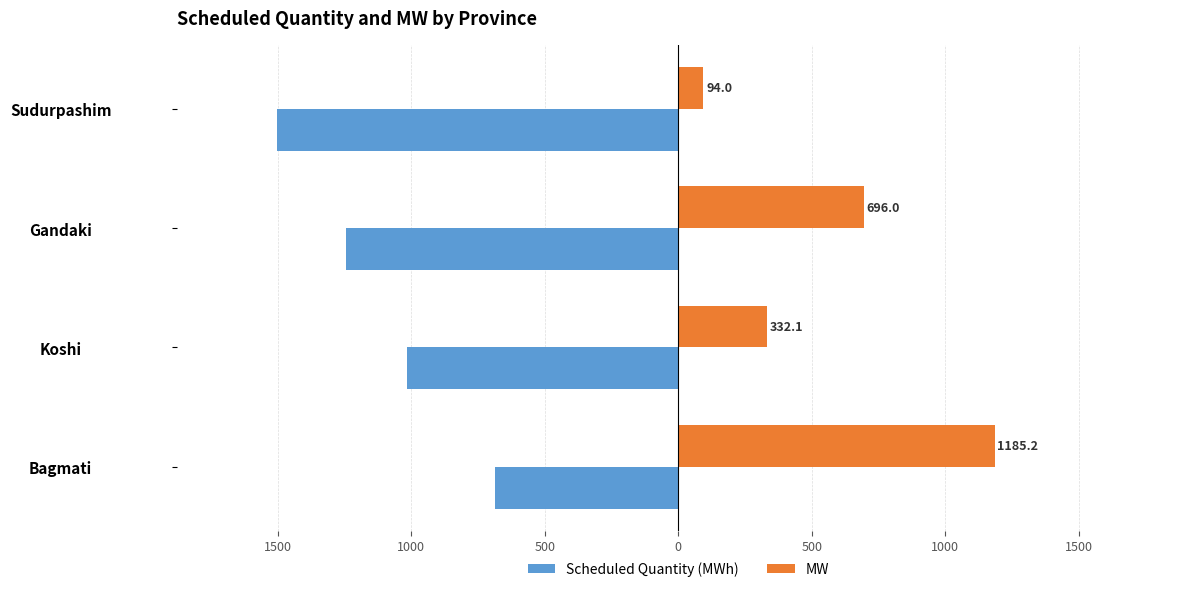

What are all the series names shown in the legend?

Scheduled Quantity (MWh), MW